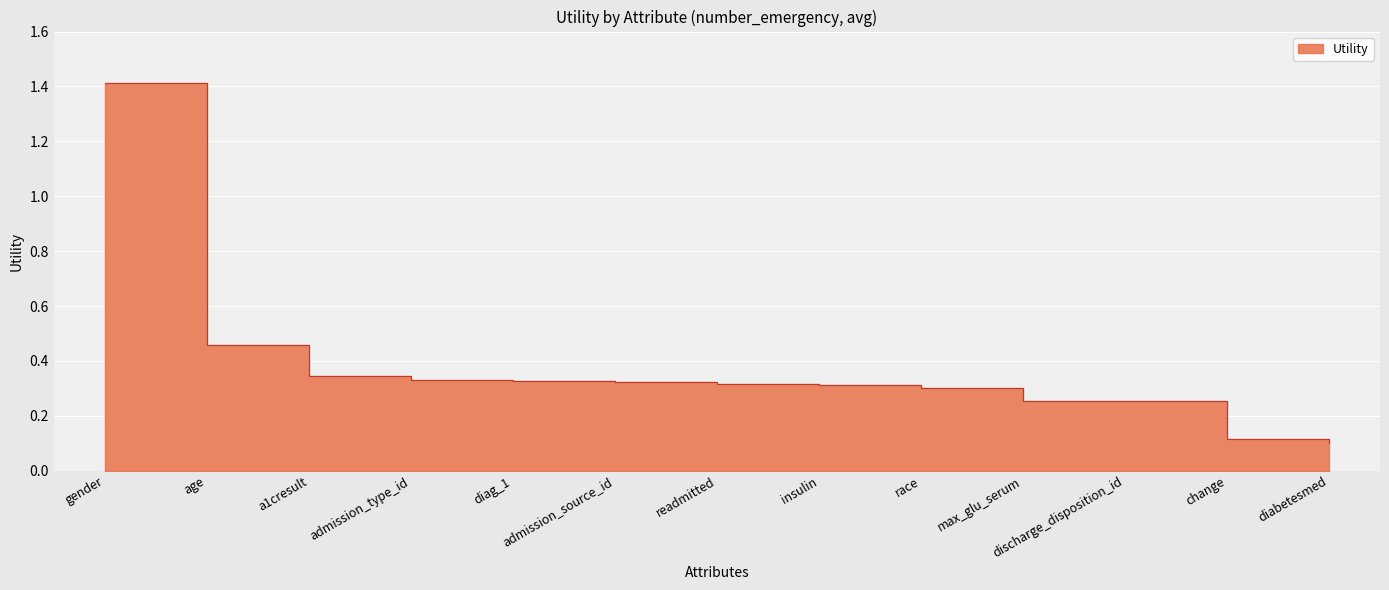

True or false: the data has more than 0 interior local peaks.

False